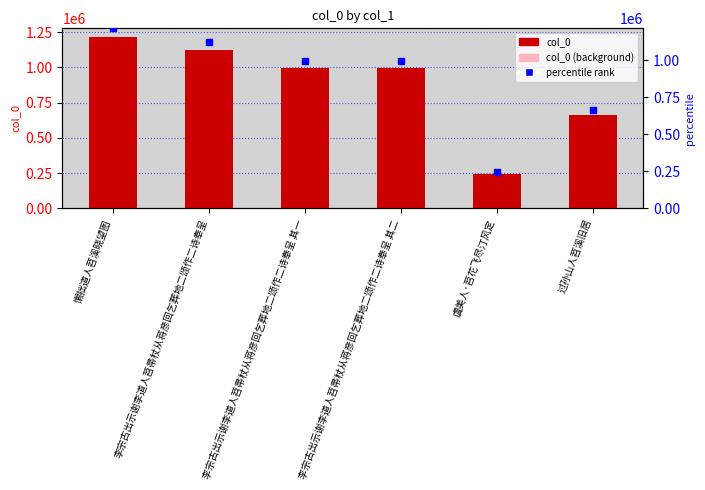

At how many categories does at least one series exceed 394435?

5